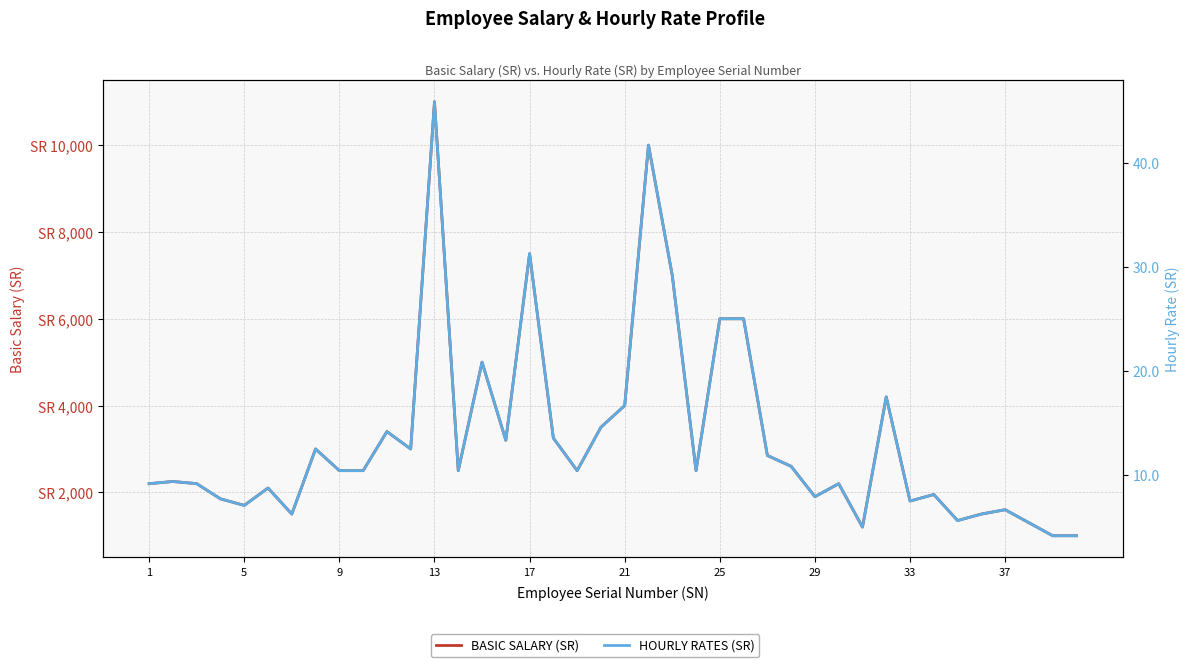

True or false: HOURLY RATES (SR) has more than 0 points higher than both neighbors.

True